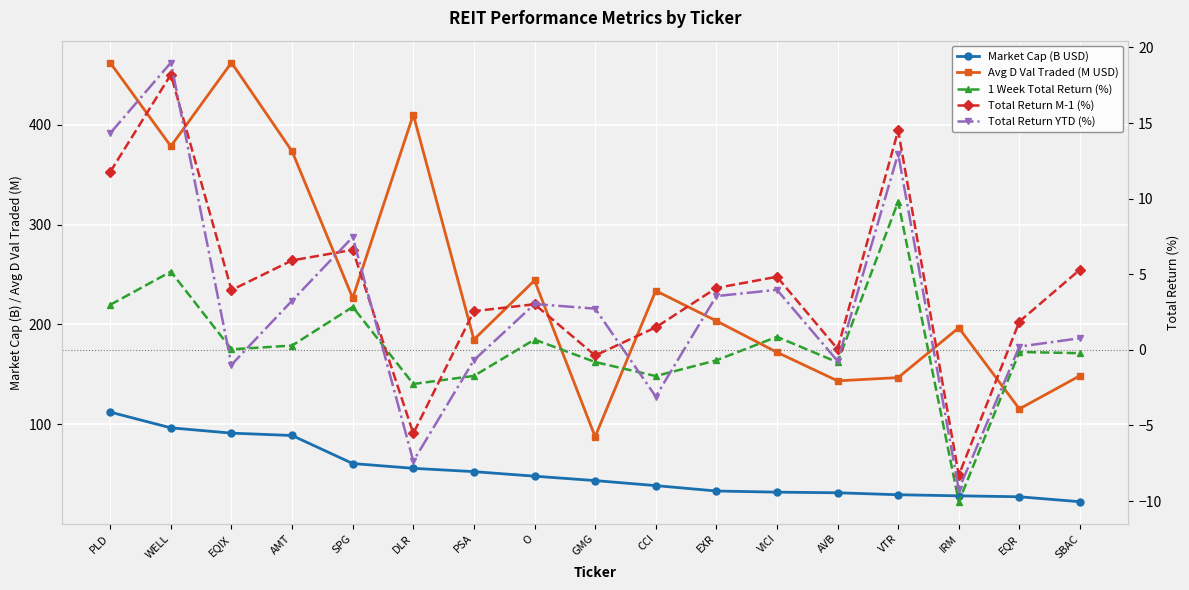

Which category has the highest value in the Avg D Val Traded (M USD) series?

EQIX